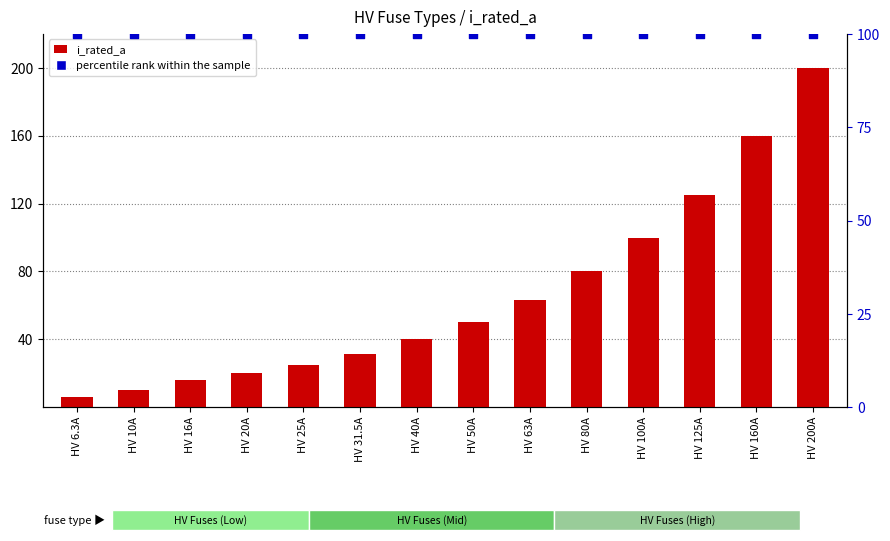

At which category is the sum across all series the highest?

HV 200A